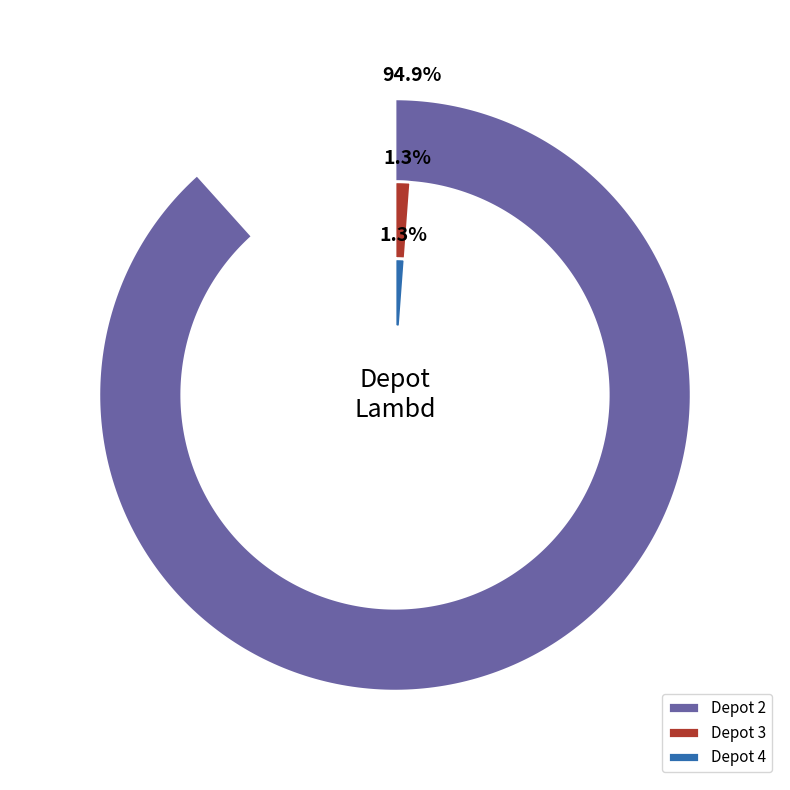

What is the largest slice in the pie chart?

2